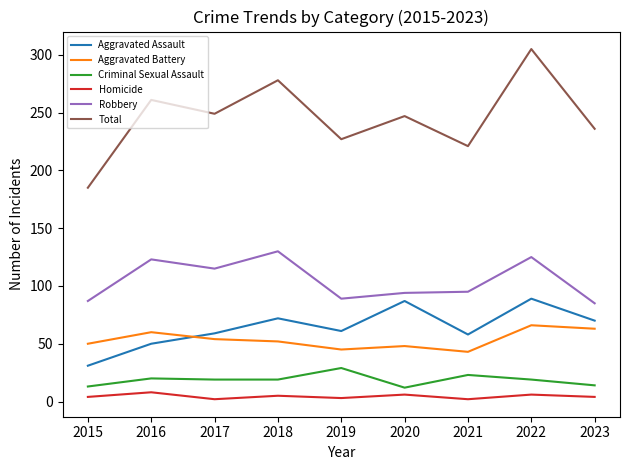

What is the maximum value shown in the chart?

305